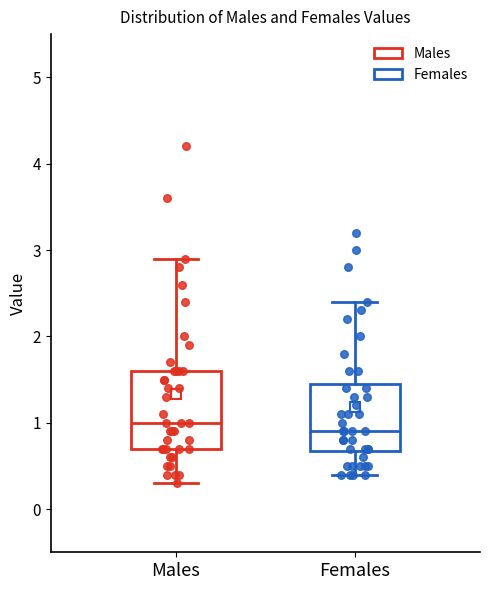

Where does the lower whisker of the box for Males end on the y-axis? The values are not printed on the chart, so give them approximately, as read against the axis.

0.3